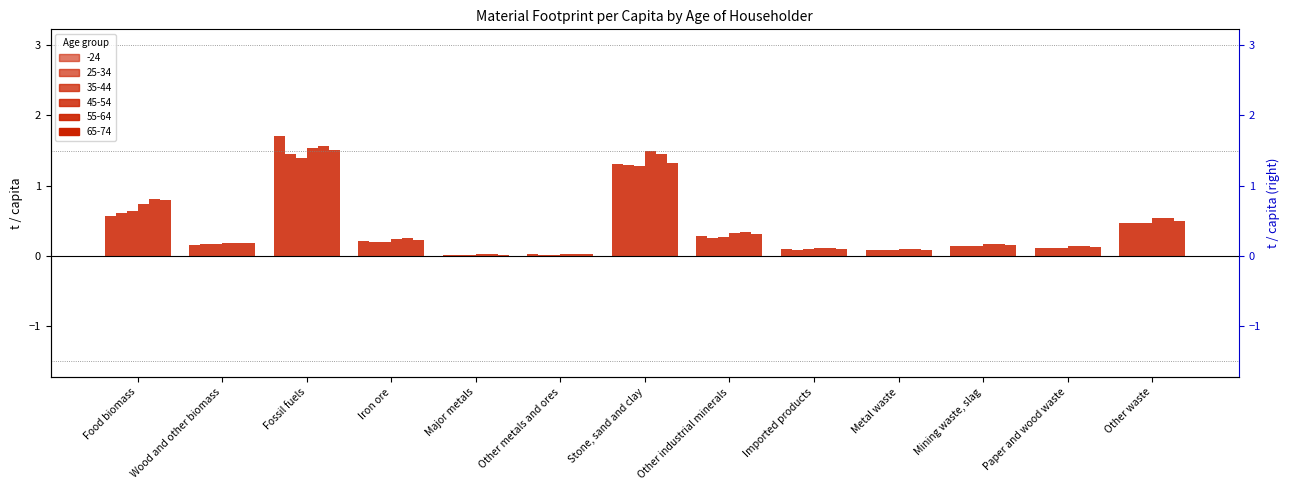

Reading left to right, list all the values displayed in this chart.

-24: Food biomass=0.6	Wood and other biomass=0.2	Fossil fuels=1.7	Iron ore=0.2	Major metals=0.0	Other metals and ores=0.0	Stone, sand and clay=1.3	Other industrial minerals=0.3	Imported products=0.1	Metal waste=0.1	Mining waste, slag=0.1	Paper and wood waste=0.1	Other waste=0.5
25-34: Food biomass=0.6	Wood and other biomass=0.2	Fossil fuels=1.4	Iron ore=0.2	Major metals=0.0	Other metals and ores=0.0	Stone, sand and clay=1.3	Other industrial minerals=0.3	Imported products=0.1	Metal waste=0.1	Mining waste, slag=0.1	Paper and wood waste=0.1	Other waste=0.5
35-44: Food biomass=0.6	Wood and other biomass=0.2	Fossil fuels=1.4	Iron ore=0.2	Major metals=0.0	Other metals and ores=0.0	Stone, sand and clay=1.3	Other industrial minerals=0.3	Imported products=0.1	Metal waste=0.1	Mining waste, slag=0.1	Paper and wood waste=0.1	Other waste=0.5
45-54: Food biomass=0.7	Wood and other biomass=0.2	Fossil fuels=1.5	Iron ore=0.2	Major metals=0.0	Other metals and ores=0.0	Stone, sand and clay=1.5	Other industrial minerals=0.3	Imported products=0.1	Metal waste=0.1	Mining waste, slag=0.2	Paper and wood waste=0.1	Other waste=0.5
55-64: Food biomass=0.8	Wood and other biomass=0.2	Fossil fuels=1.6	Iron ore=0.3	Major metals=0.0	Other metals and ores=0.0	Stone, sand and clay=1.4	Other industrial minerals=0.3	Imported products=0.1	Metal waste=0.1	Mining waste, slag=0.2	Paper and wood waste=0.1	Other waste=0.5
65-74: Food biomass=0.8	Wood and other biomass=0.2	Fossil fuels=1.5	Iron ore=0.2	Major metals=0.0	Other metals and ores=0.0	Stone, sand and clay=1.3	Other industrial minerals=0.3	Imported products=0.1	Metal waste=0.1	Mining waste, slag=0.2	Paper and wood waste=0.1	Other waste=0.5